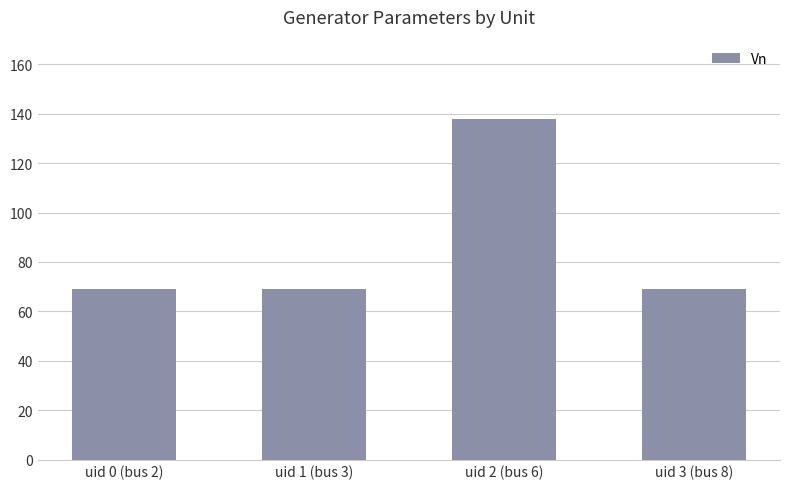

At which category does the chart reach its peak across all series?

uid 2 (bus 6)